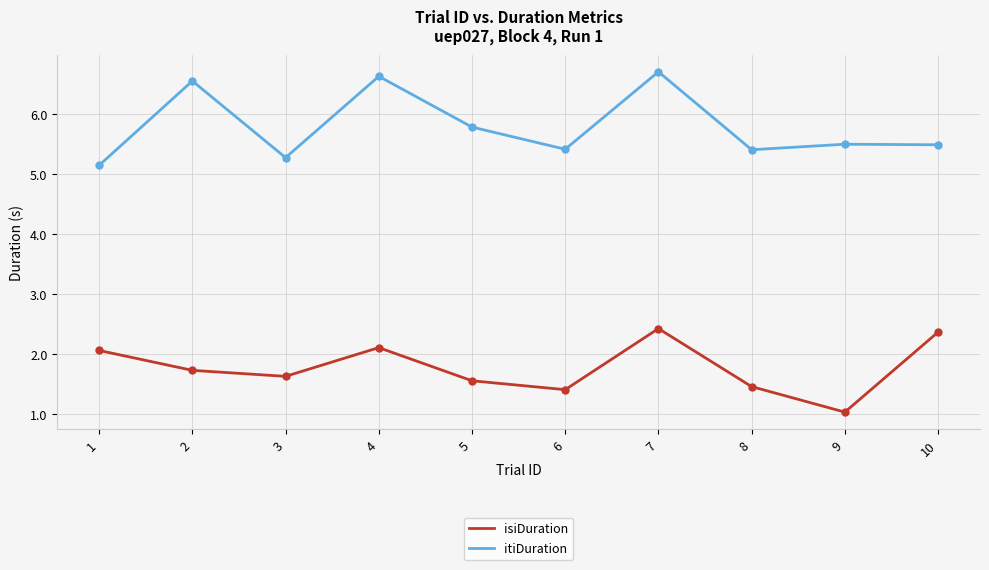

The isiDuration series shows 3.0 at 2. True or false?

False